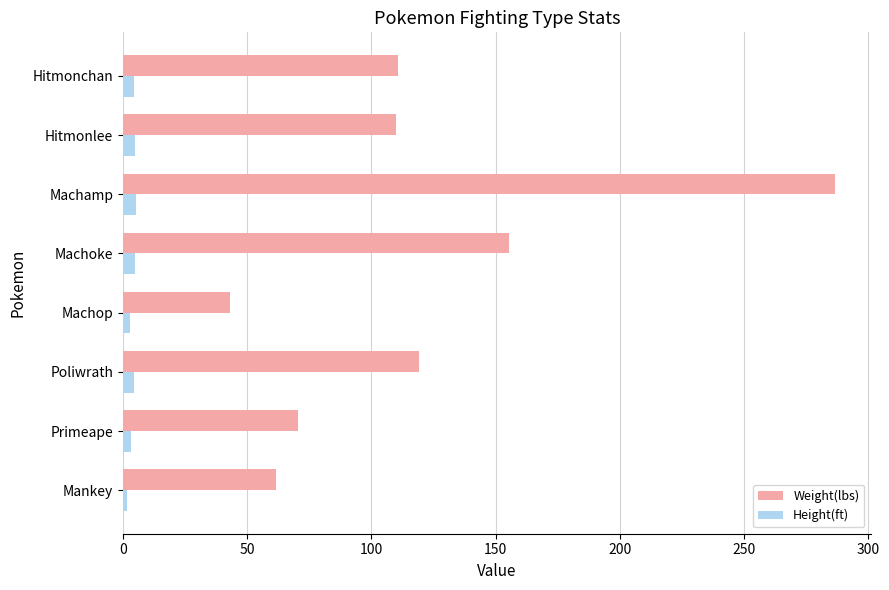

At which label is Weight(lbs) closest to 164?

Machoke